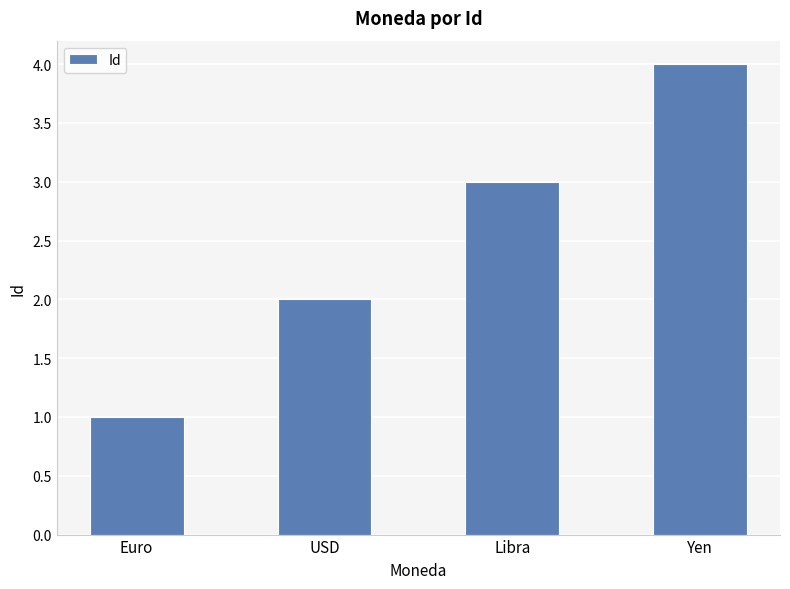

Is it true that the value at Euro is 1?

True